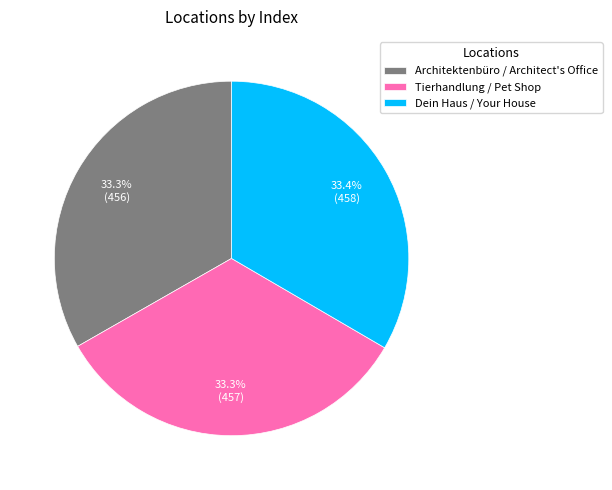

Combined, what portion of the pie is Architektenbüro / Architect's Office and Dein Haus / Your House?

66.7%